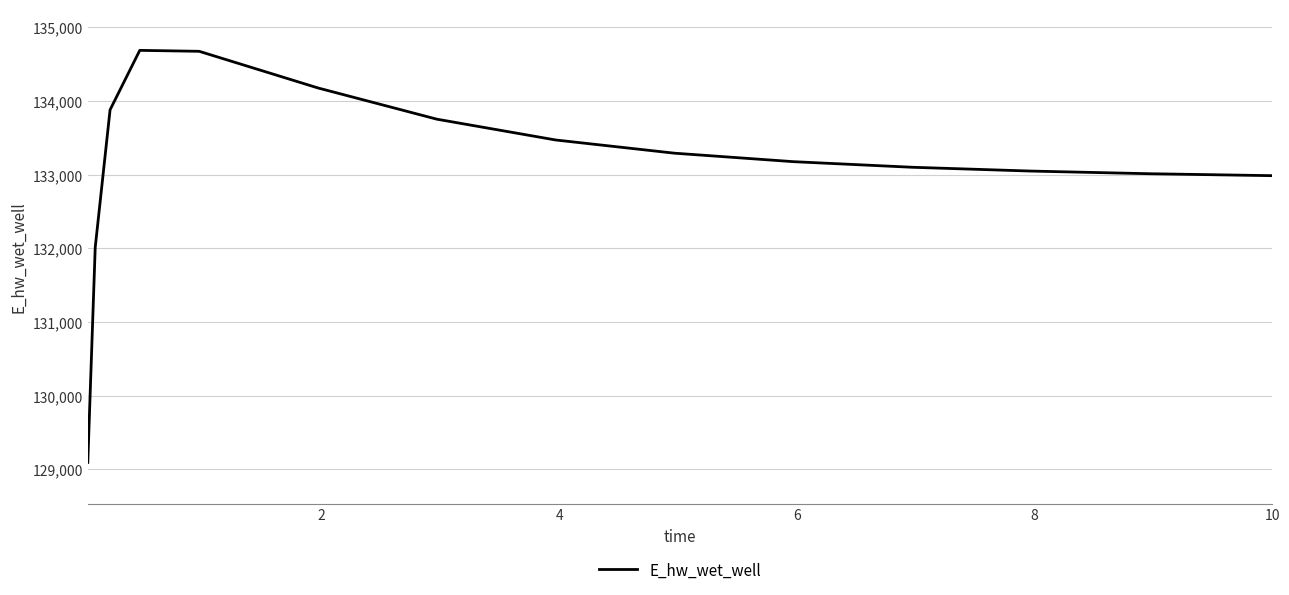

What is the minimum value shown in the chart?

129092.0